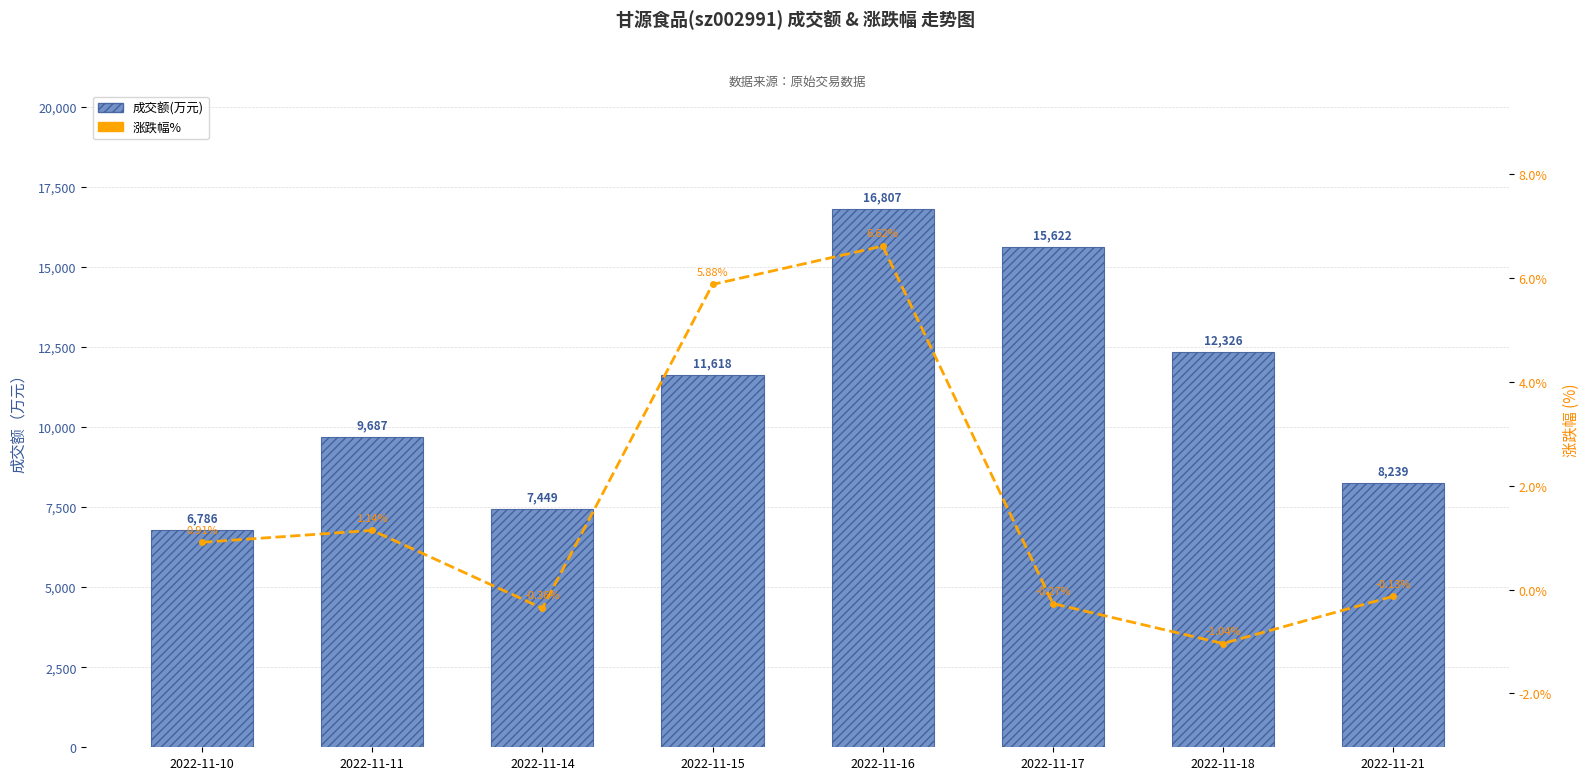

What is the sum of the 成交额(万元) values at 2022-11-11 and 2022-11-21?

17926.0